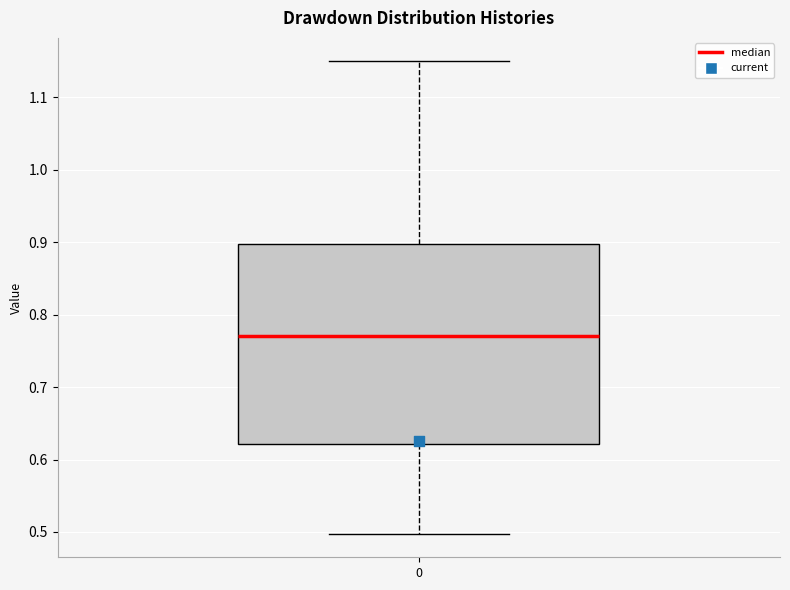

Transcribe this box plot: give where the median line is, the range the box spans, and where the two whiskers end, as read against the y-axis. The values are not printed on the chart, so give them approximately, as read against the axis.

median 0.77, box 0.62 to 0.90, whiskers 0.50 to 1.15